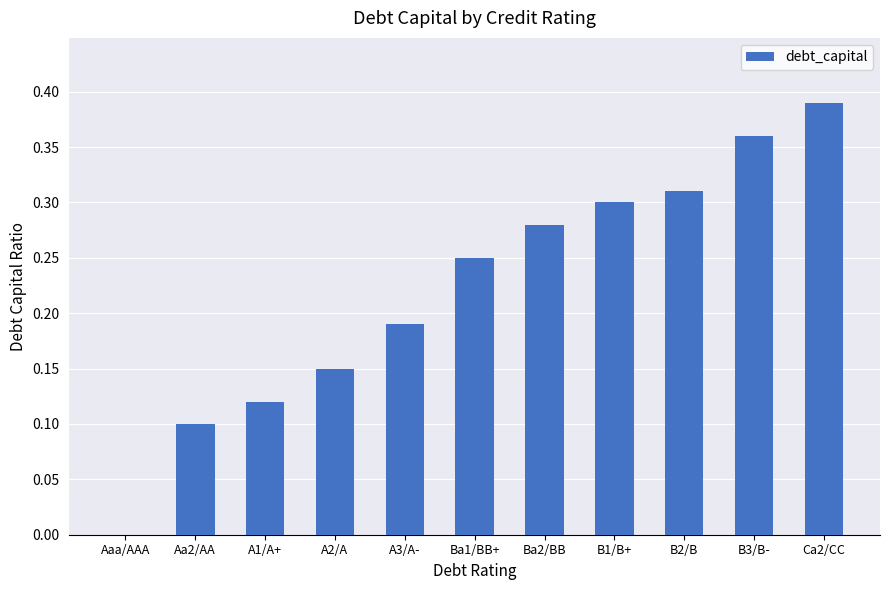

True or false: the data shows 0.1 at A3/A-.

False